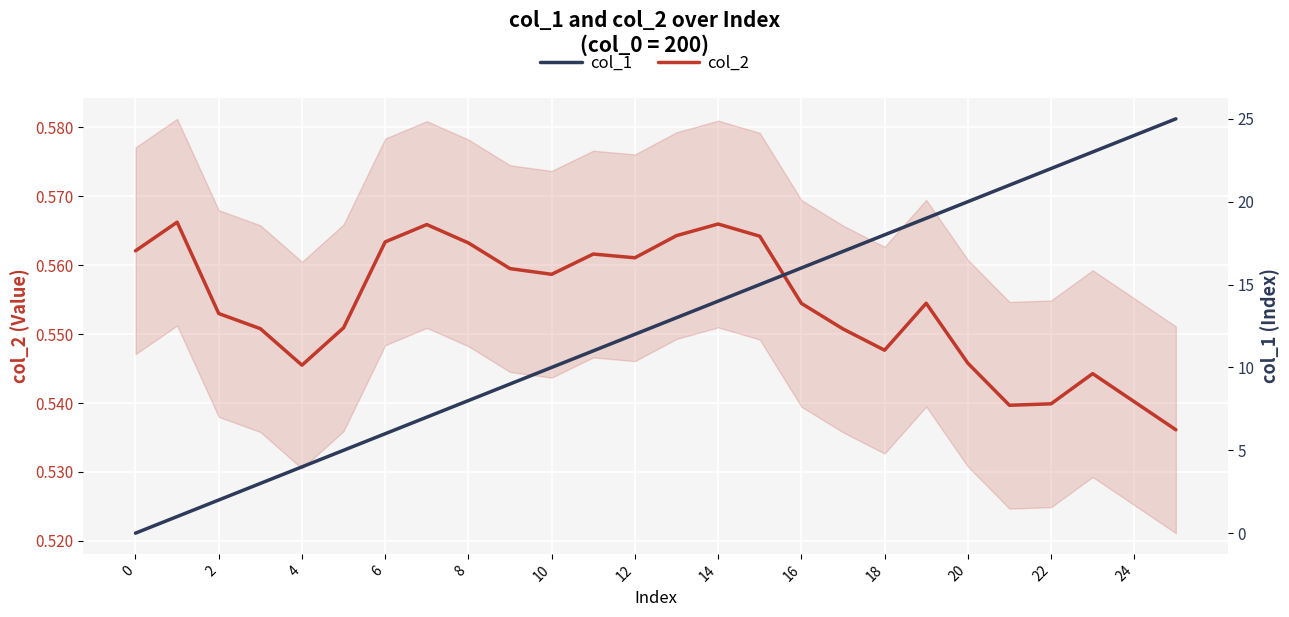

Which category has the lowest value in the col_2 series?

25